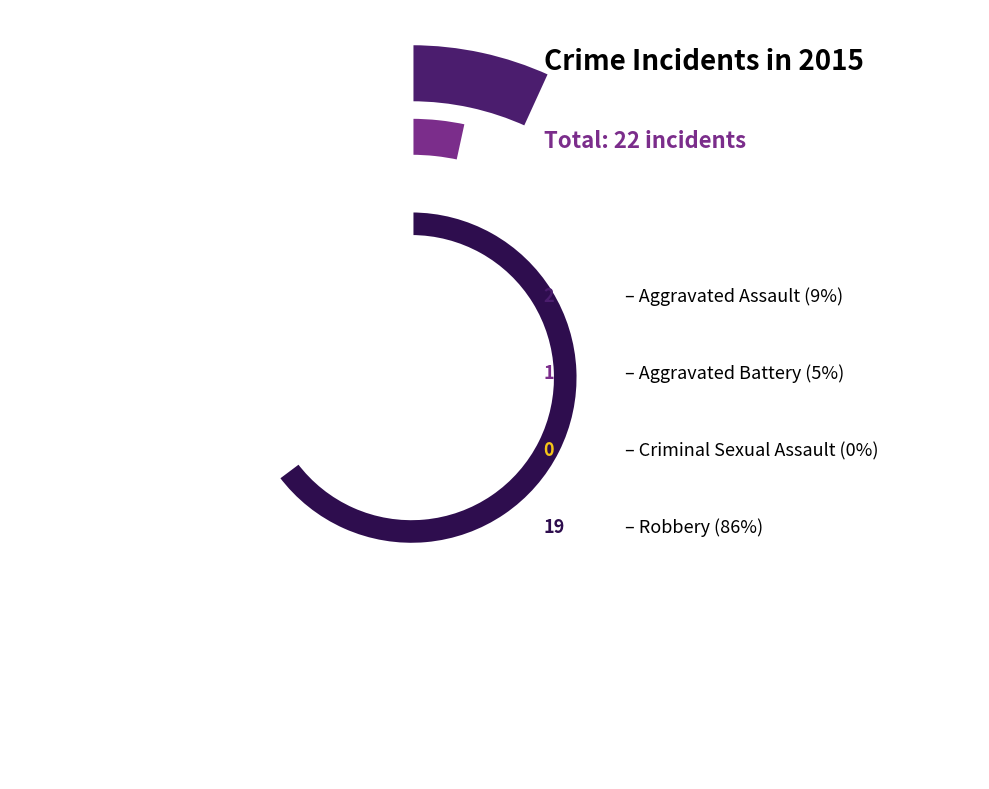

To the nearest percent, what is the difference between the largest and smallest slice percentages?

86%